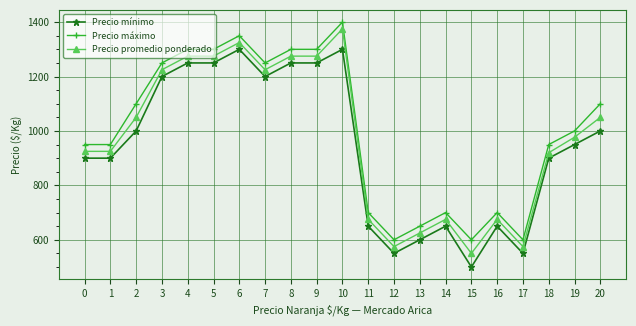

At how many categories does at least one series exceed 589?

21